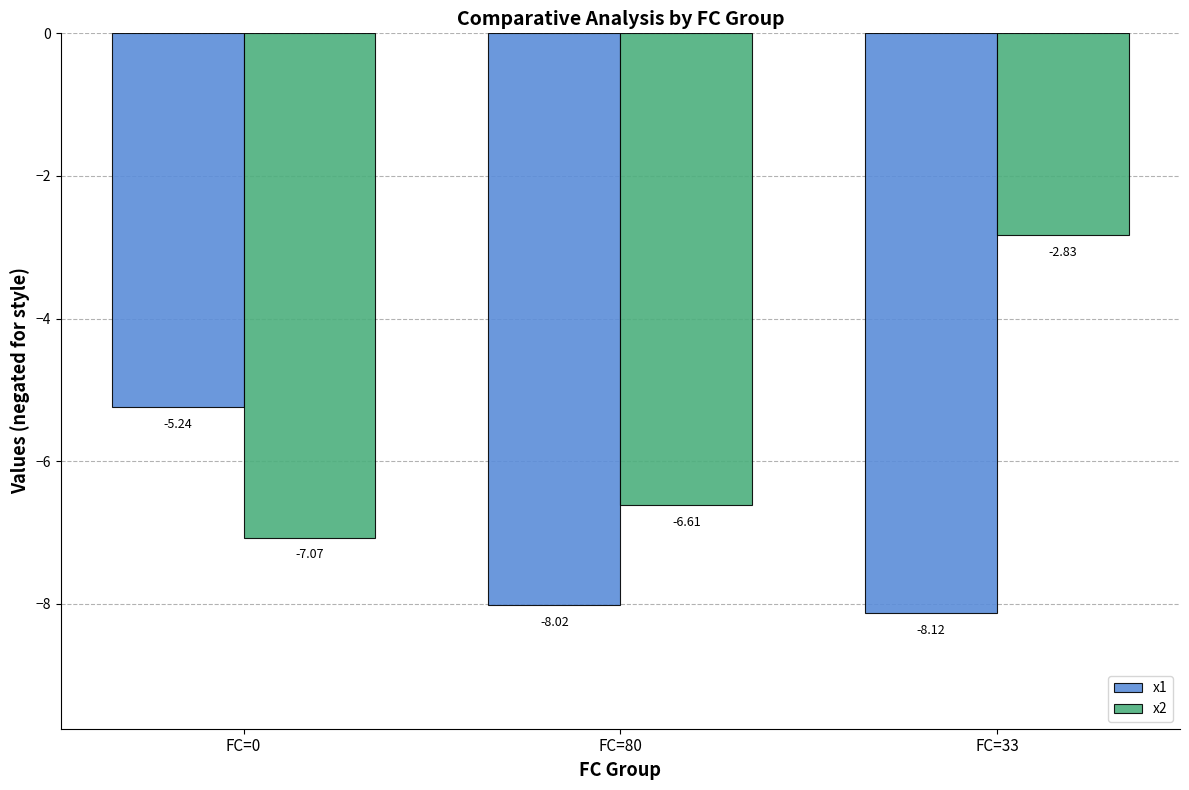

Rank the series by their average value, from lowest to highest.

x1, x2